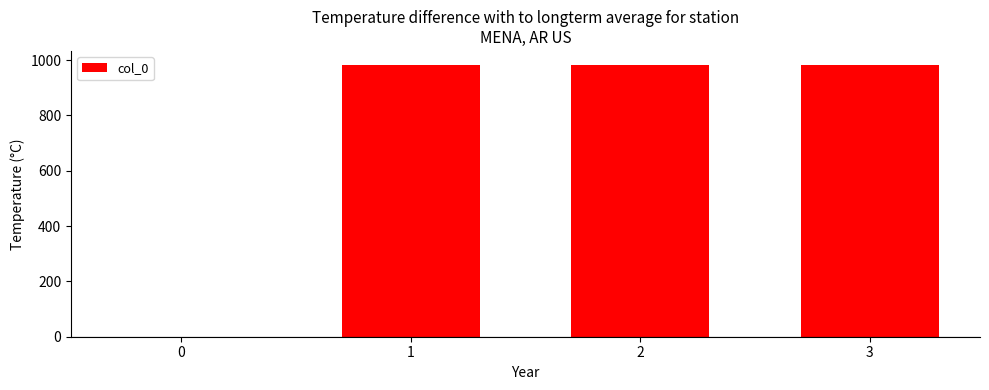

What is the ratio of the value at 1 to the value at 2?

1.0